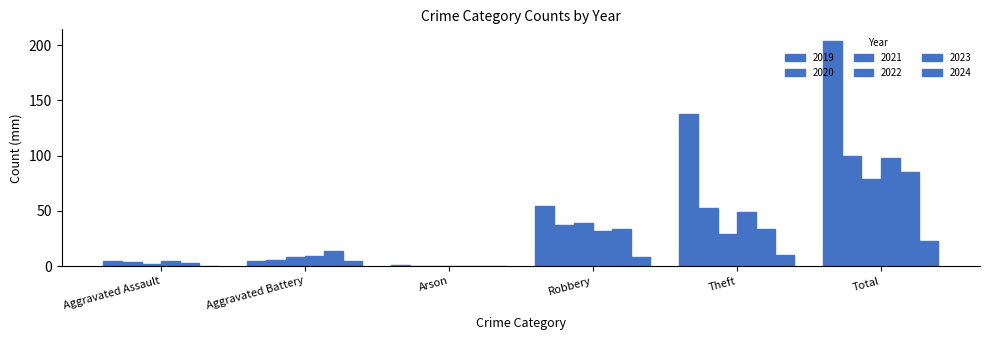

True or false: 2024 has a value of 31 at Total.

False